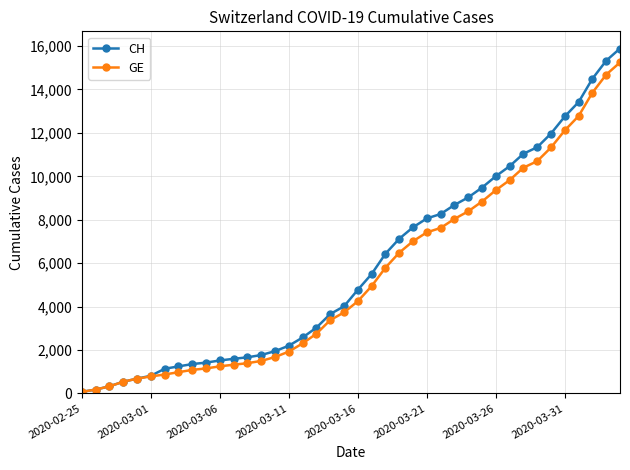

At how many categories does at least one series exceed 14291?

3